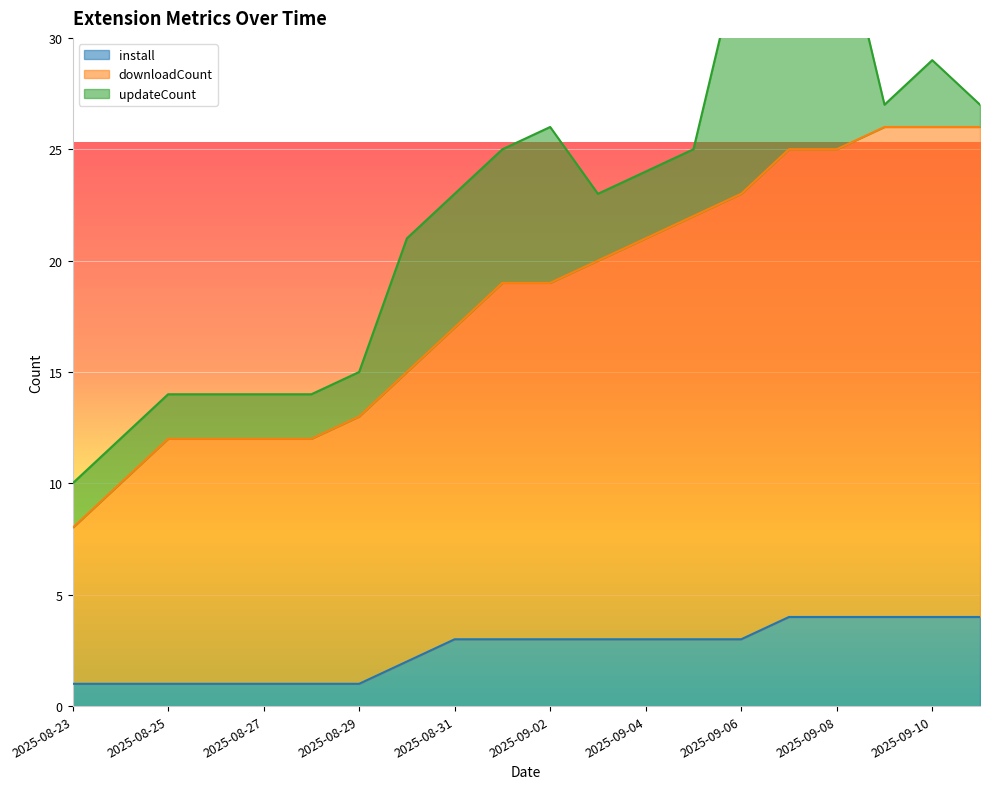

True or false: downloadCount and install intersect in this chart.

False